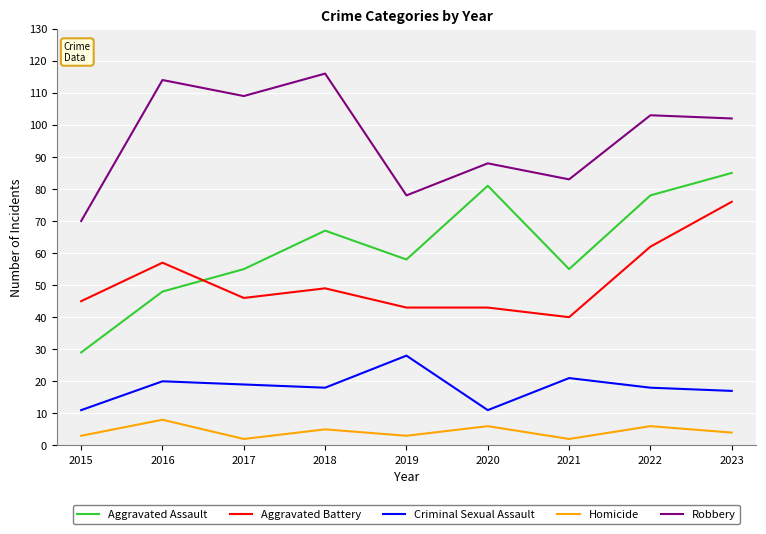

What is the total value across all series at 2015?

158